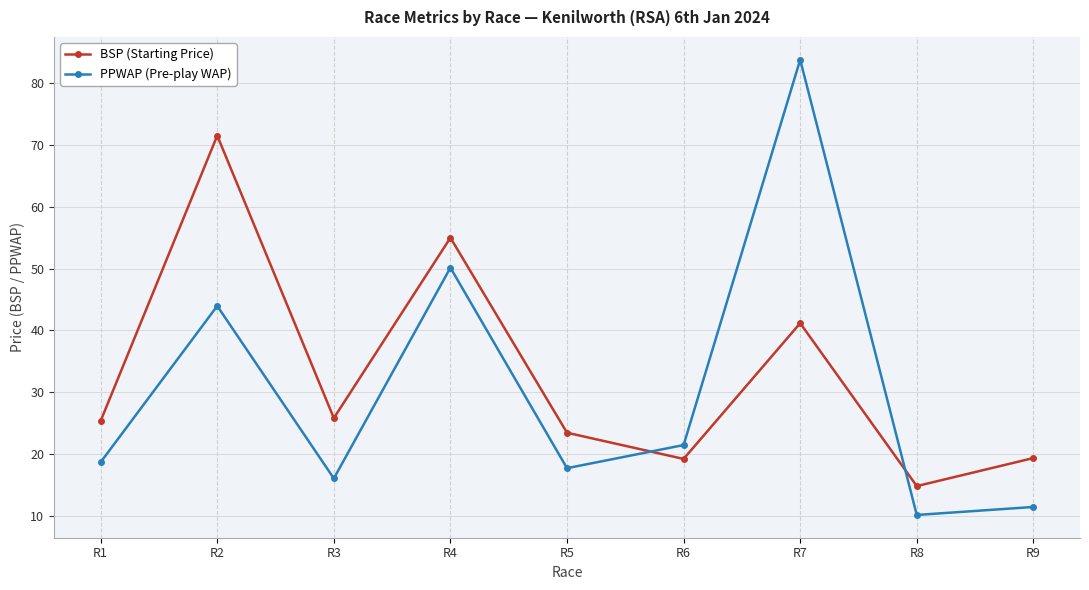

Which series ends up on top after the final intersection of PPWAP (Pre-play WAP) and BSP (Starting Price)?

BSP (Starting Price)